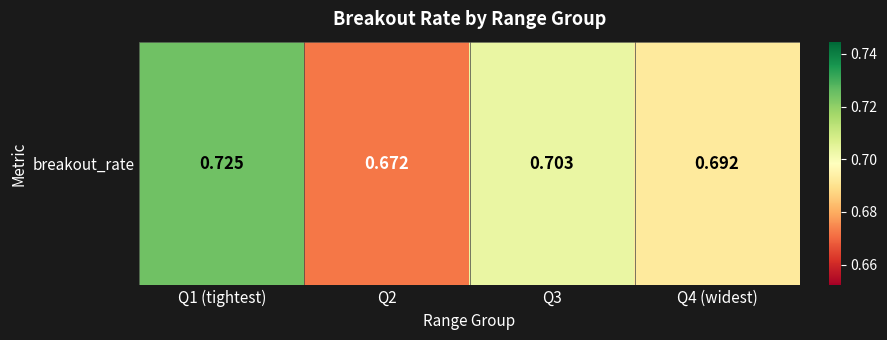

Rank the categories by value from highest to lowest.

Q1 (tightest), Q3, Q4 (widest), Q2